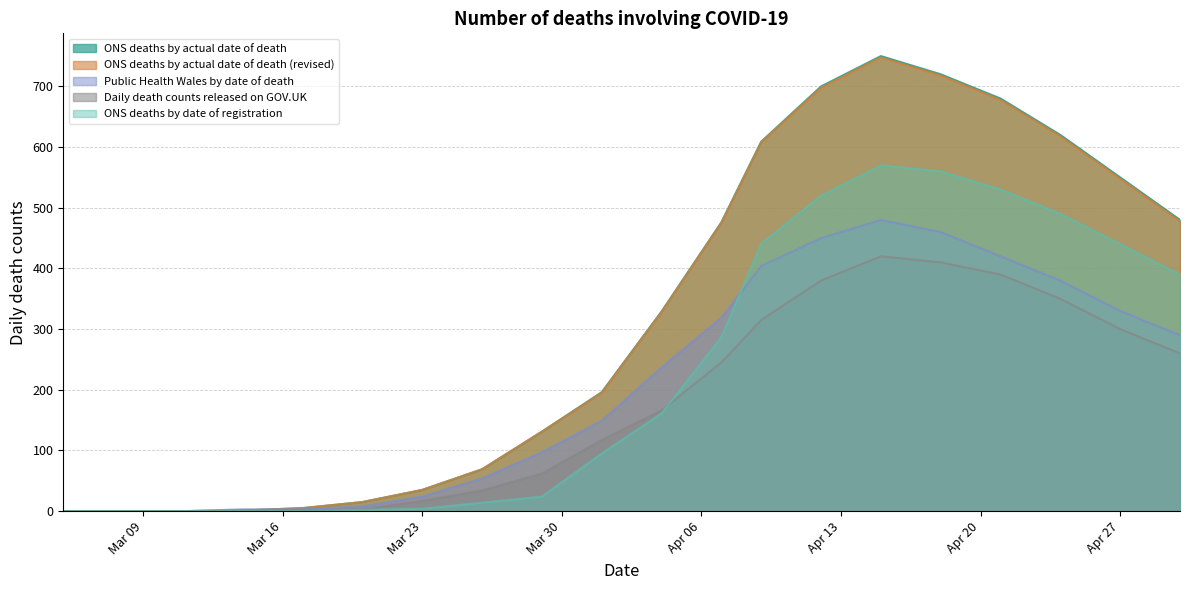

What is the total value across all series at 2020-03-26?

240